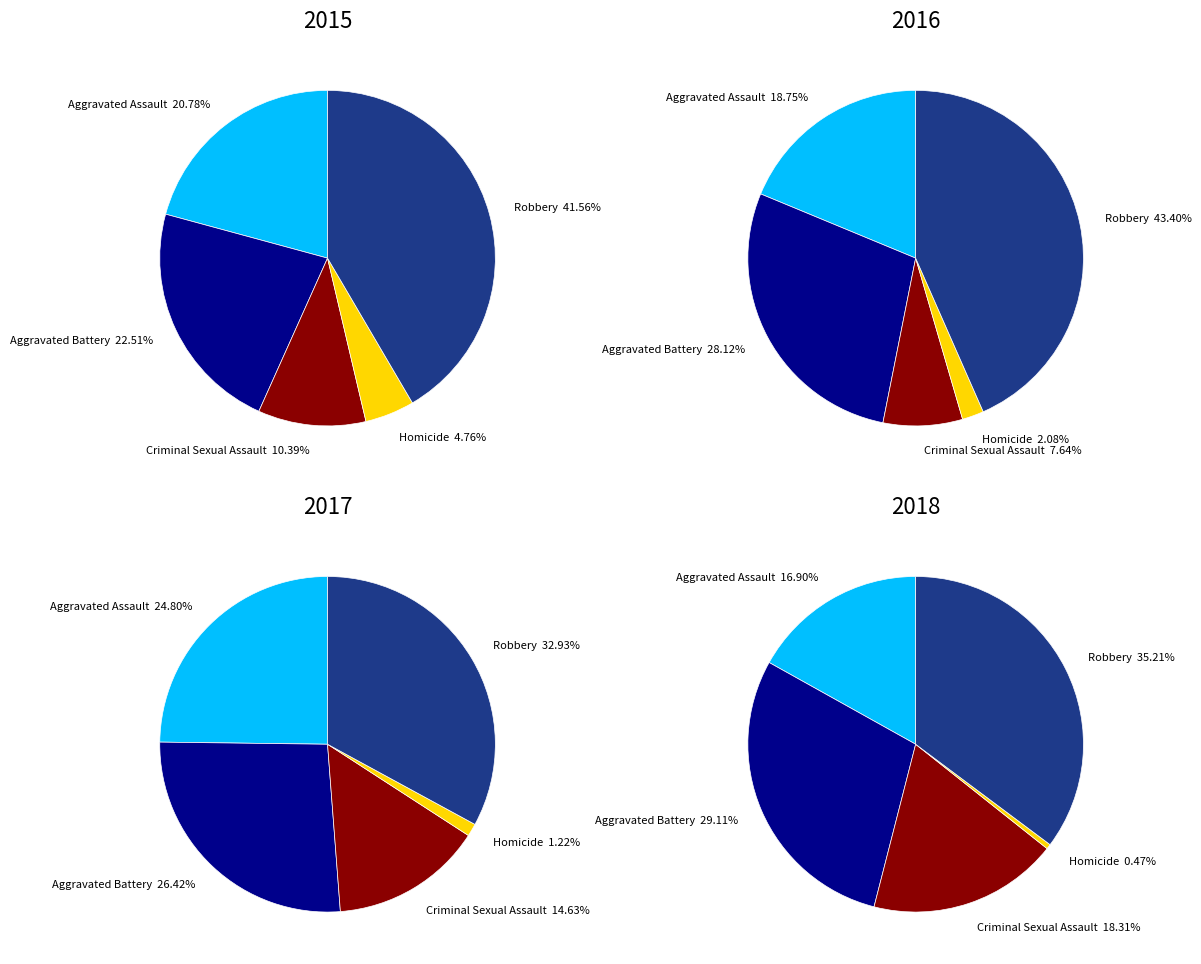

How much of the chart is everything except Aggravated Assault?

79.2%